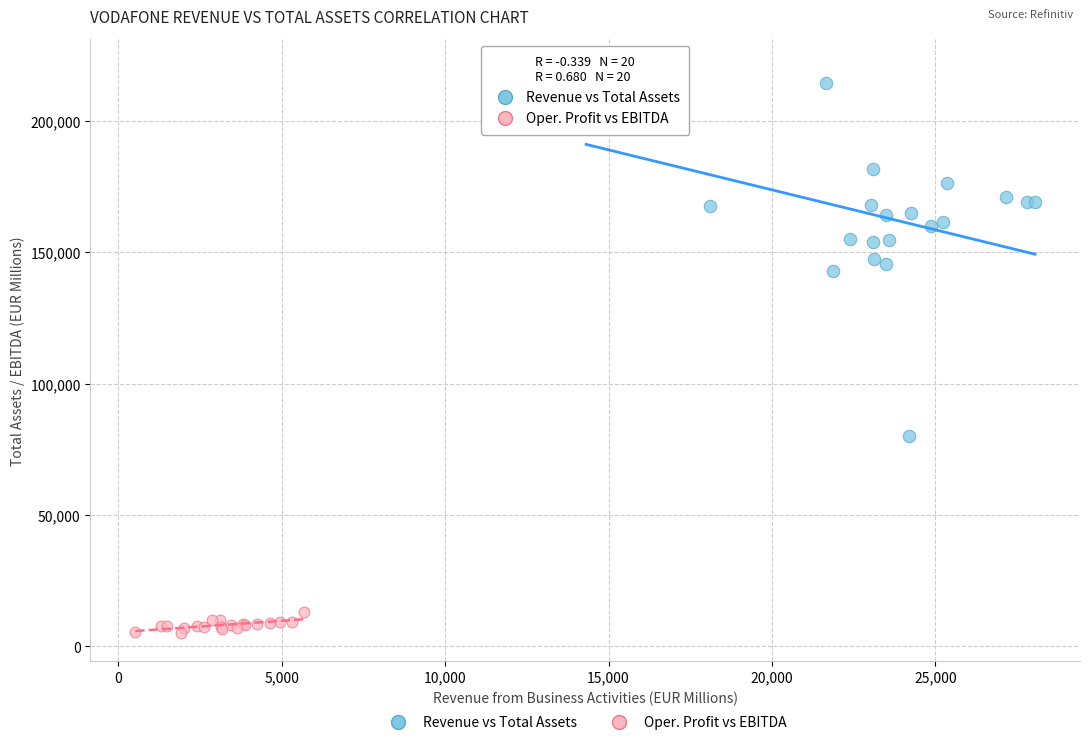

Which series reaches the minimum Y coordinate?

Oper. Profit vs EBITDA